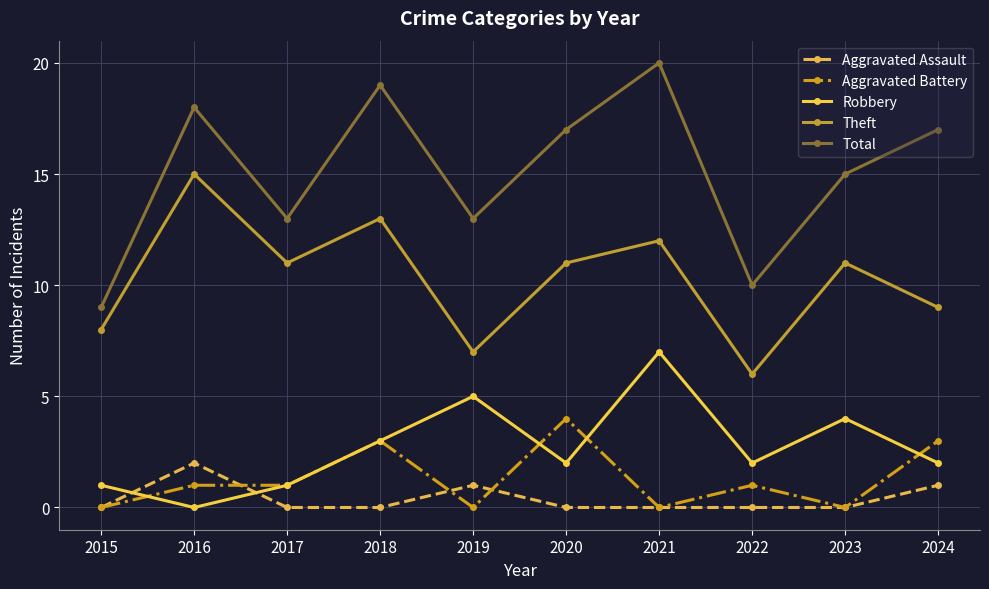

Where is the first local maximum for Aggravated Assault?

2016